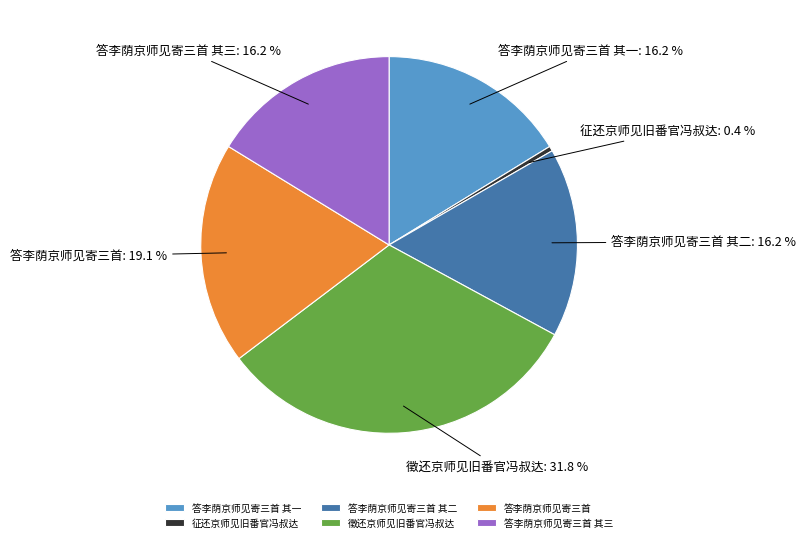

What is the largest slice in the pie chart?

徵还京师见旧番官冯叔达